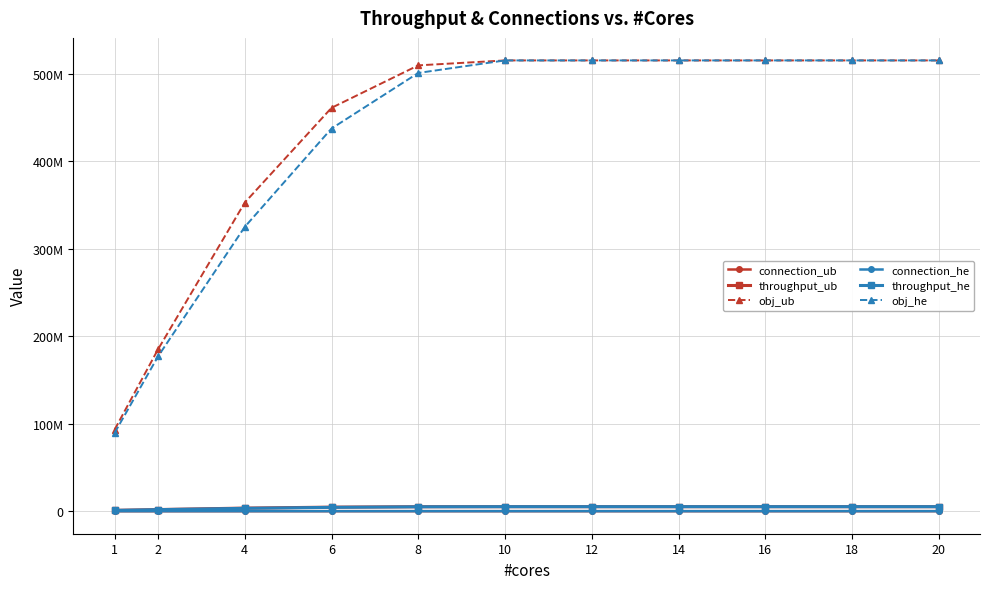

Does the chart have visible grid lines?

Yes